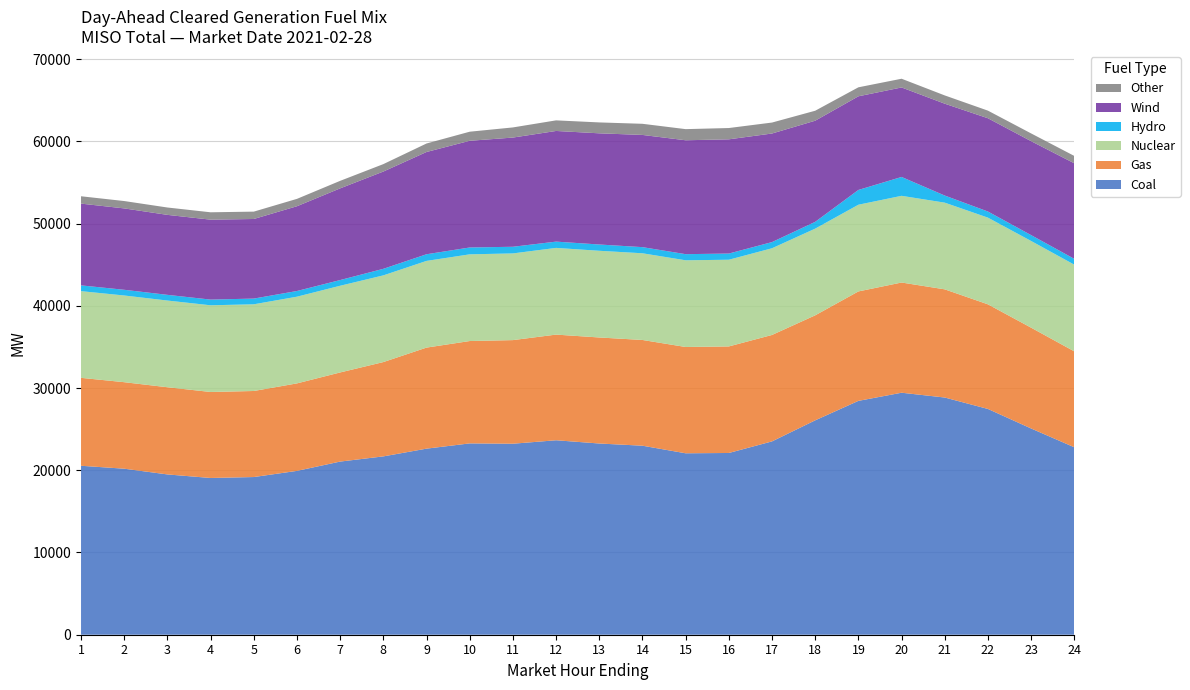

Reading left to right, transcribe all the data shown in this chart.

Coal: 1=20544.4	2=20188.4	3=19491.4	4=19060.0	5=19173.6	6=19923.5	7=21054.6	8=21684.9	9=22626.1	10=23264.7	11=23225.6	12=23646.4	13=23251.3	14=22983.9	15=22062.7	16=22099.6	17=23509.1	18=26069.4	19=28435.6	20=29426.6	21=28842.4	22=27452.6	23=25077.5	24=22791.8
Gas: 1=10691.8	2=10519.5	3=10602.2	4=10457.0	5=10463.7	6=10638.5	7=10837.6	8=11469.1	9=12287.7	10=12447.8	11=12599.1	12=12848.8	13=12893.4	14=12858.2	15=12924.9	16=12956.8	17=12942.8	18=12769.2	19=13309.0	20=13401.4	21=13154.5	22=12720.6	23=12258.0	24=11661.6
Nuclear: 1=10542.0	2=10542.0	3=10542.0	4=10542.0	5=10542.0	6=10542.0	7=10542.0	8=10542.0	9=10542.0	10=10542.0	11=10542.0	12=10542.0	13=10542.0	14=10542.0	15=10542.0	16=10542.0	17=10542.0	18=10542.0	19=10542.0	20=10542.0	21=10542.0	22=10542.0	23=10542.0	24=10542.0
Hydro: 1=703.0	2=693.8	3=692.8	4=692.8	5=694.8	6=692.7	7=692.7	8=797.8	9=809.8	10=833.8	11=808.8	12=763.9	13=763.9	14=745.7	15=745.7	16=752.2	17=750.2	18=826.5	19=1797.9	20=2293.1	21=864.0	22=744.1	23=713.6	24=706.3
Wind: 1=9940.0	2=9896.4	3=9725.5	4=9720.4	5=9678.6	6=10307.5	7=11149.8	8=11828.0	9=12434.3	10=12973.6	11=13278.7	12=13456.2	13=13519.3	14=13644.0	15=13850.5	16=13889.0	17=13203.5	18=12297.6	19=11386.7	20=10884.8	21=11169.4	22=11342.7	23=11423.4	24=11621.1
Other: 1=895.2	2=895.2	3=895.2	4=894.9	5=894.7	6=895.2	7=913.7	8=903.2	9=1033.1	10=1104.1	11=1231.8	12=1288.0	13=1325.4	14=1354.2	15=1353.1	16=1373.2	17=1332.0	18=1212.2	19=1093.5	20=1059.7	21=1005.1	22=923.8	23=942.2	24=895.0